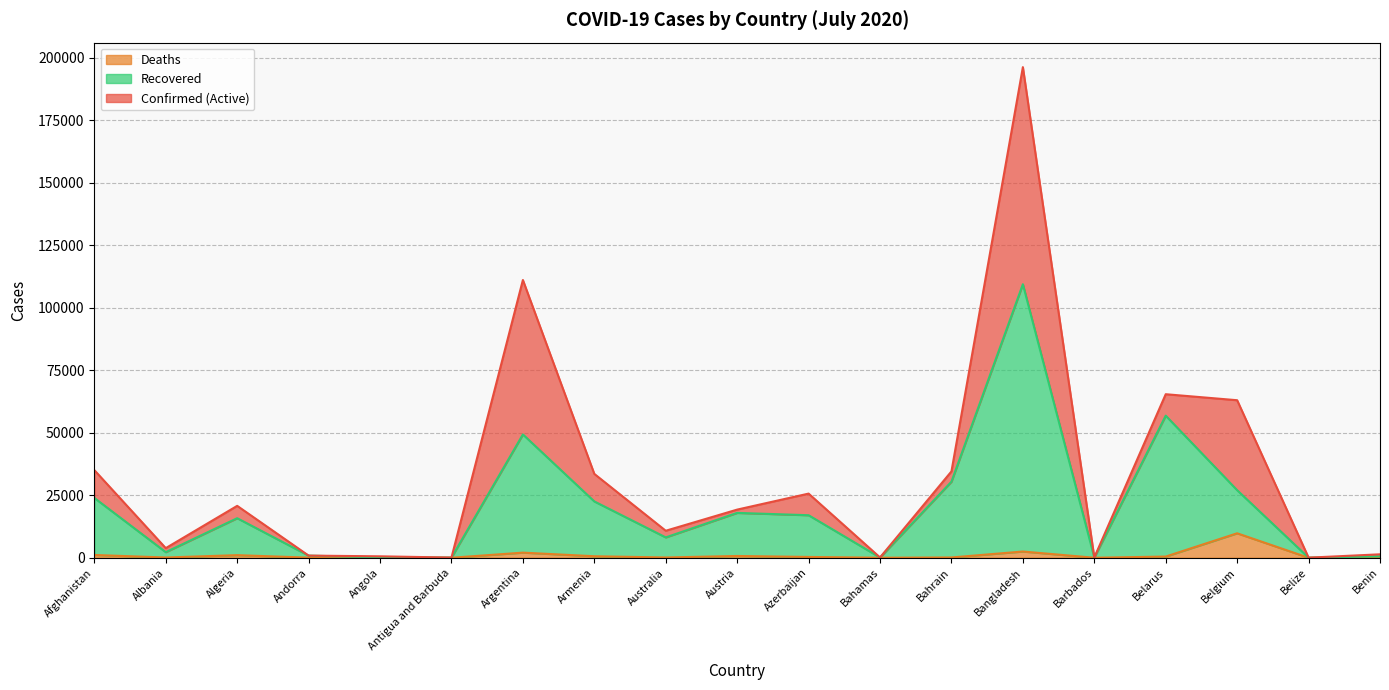

Which series changed the most between Algeria and Bahamas?

Confirmed